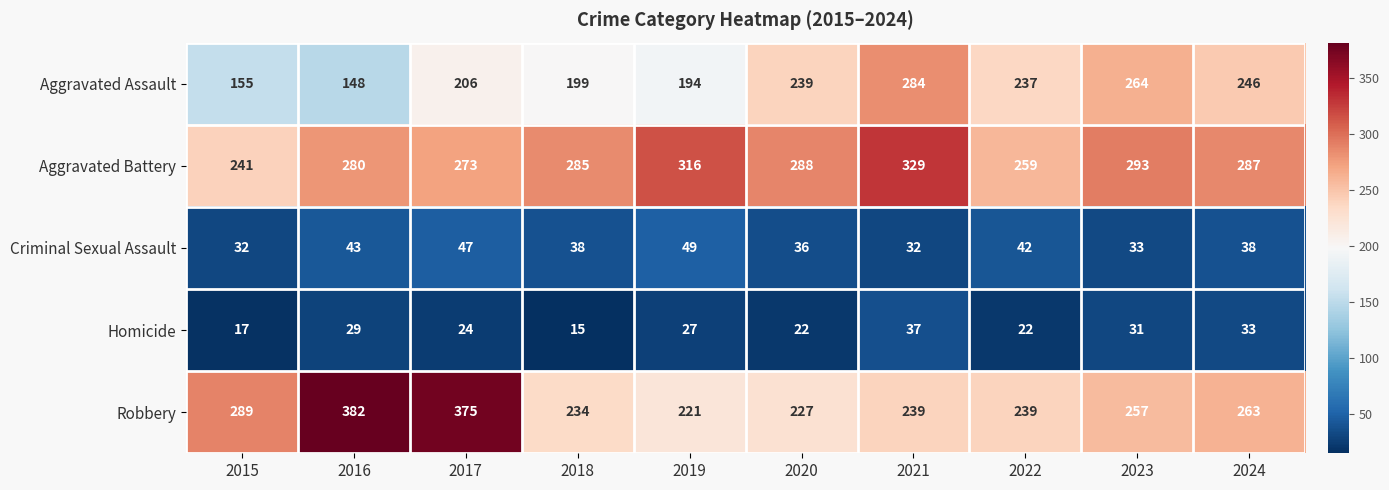

Which series has the widest spread of values?

Robbery